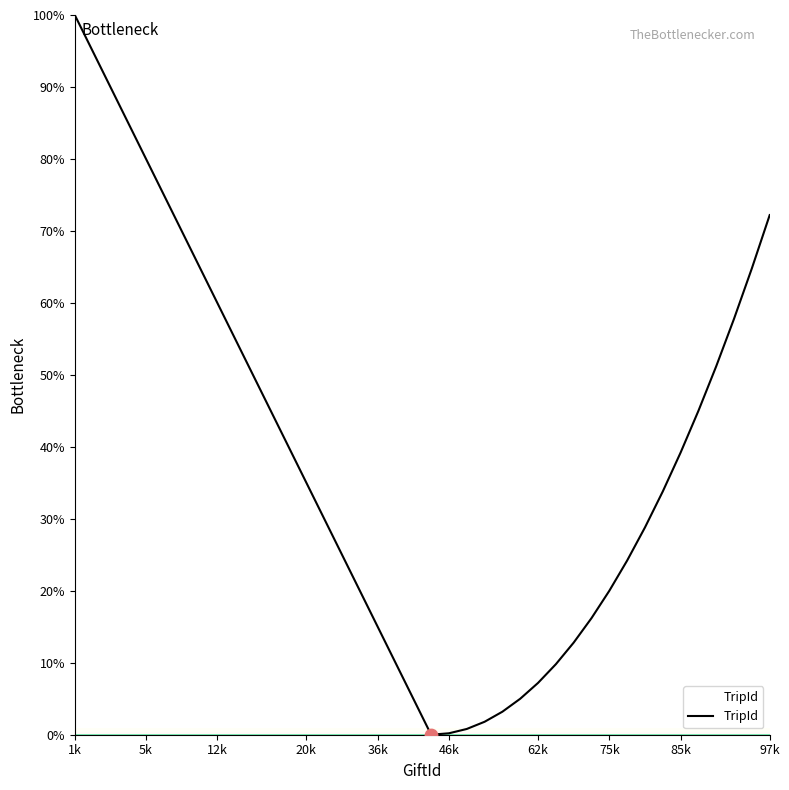

What is the maximum value shown in the chart?

100.0